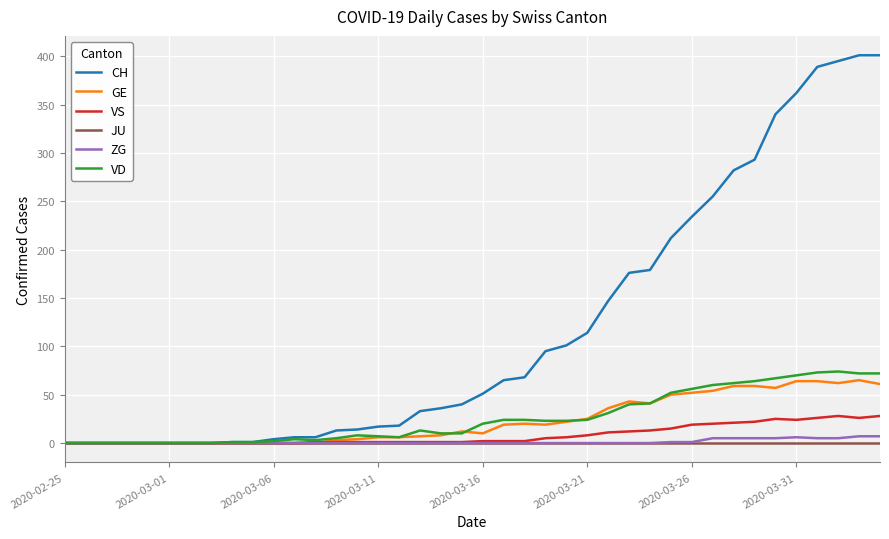

Which series has the largest range (max minus min)?

CH